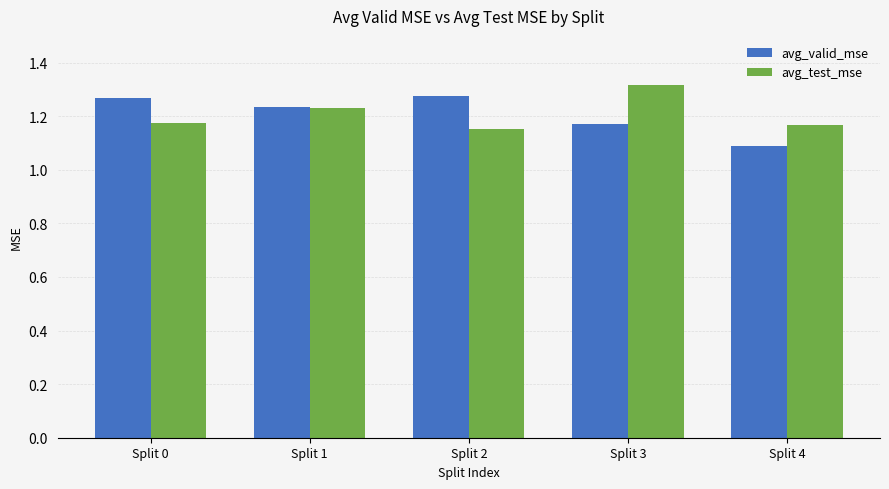

True or false: avg_test_mse has a value of 2.1 at Split 0.

False